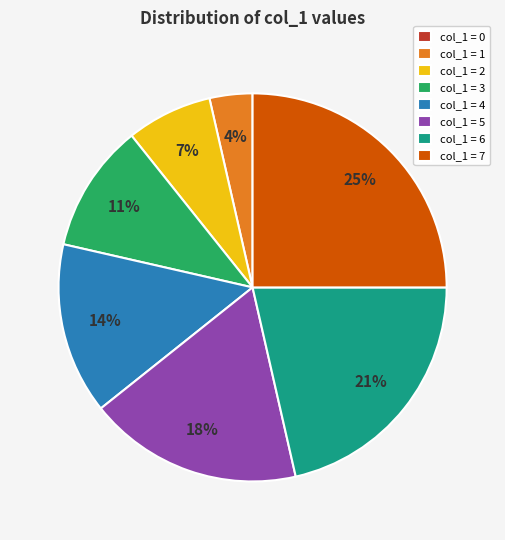

To the nearest percent, what is the difference between the largest and smallest slice percentages?

25%